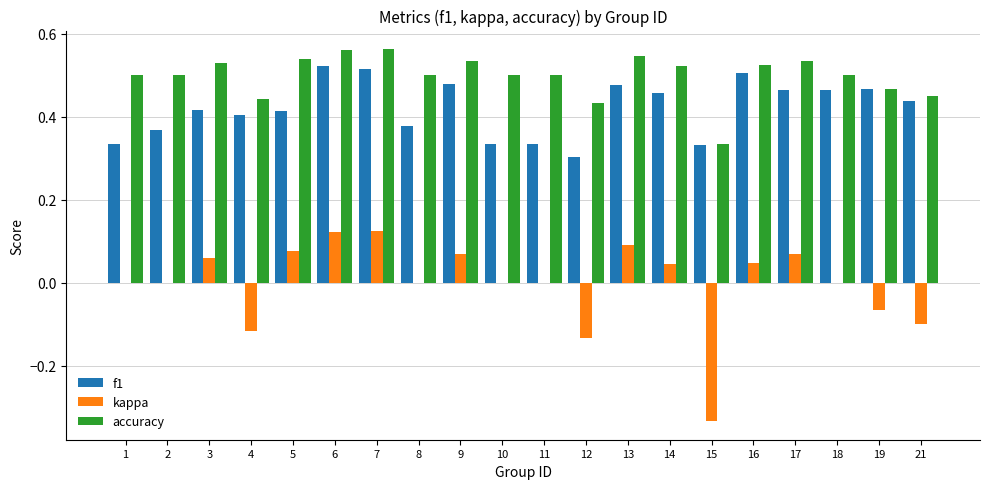

True or false: f1 has a value of 0.5 at 14.

True